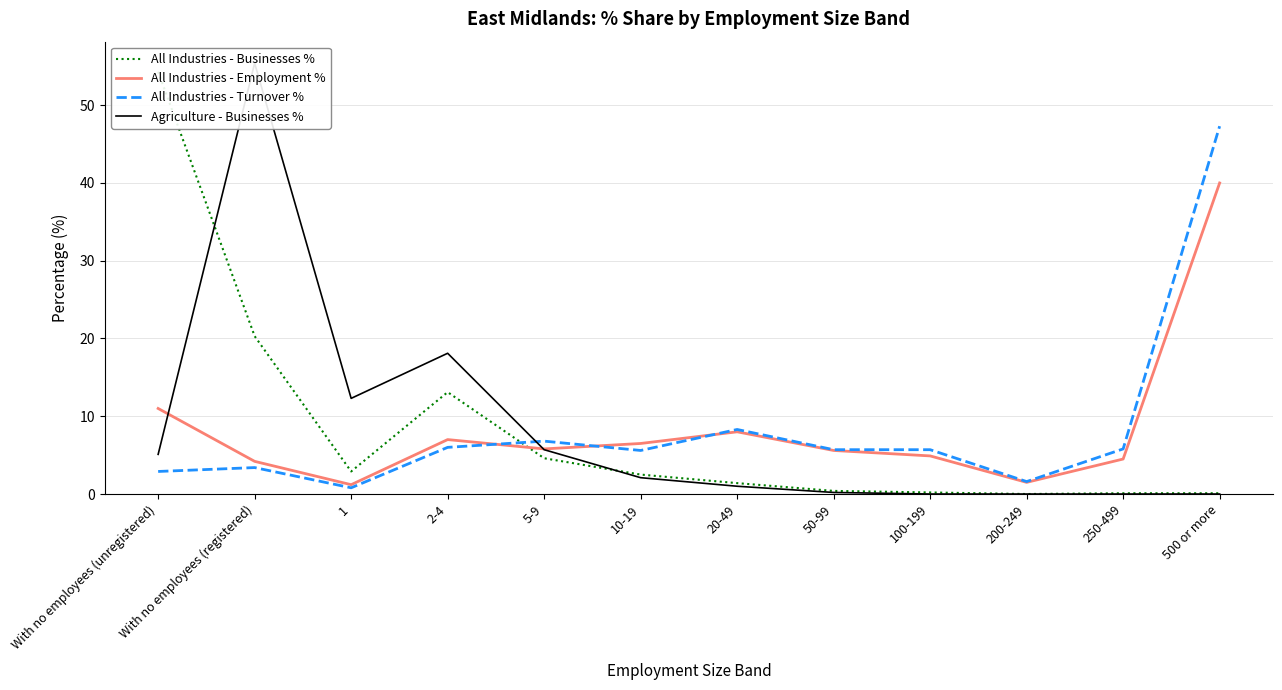

At which category is the sum across all series the highest?

500 or more